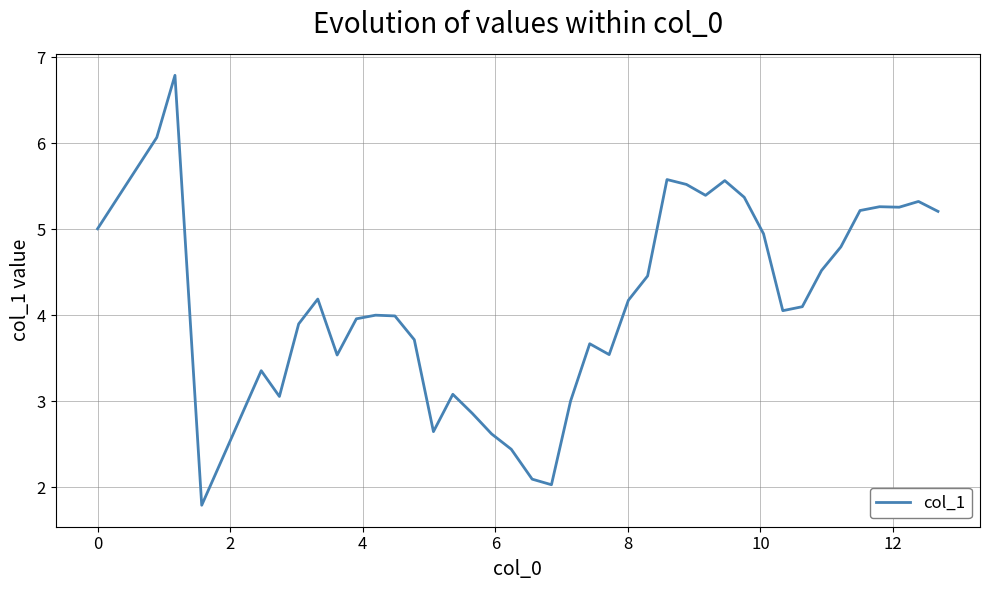

What is the sum of all values?

166.1